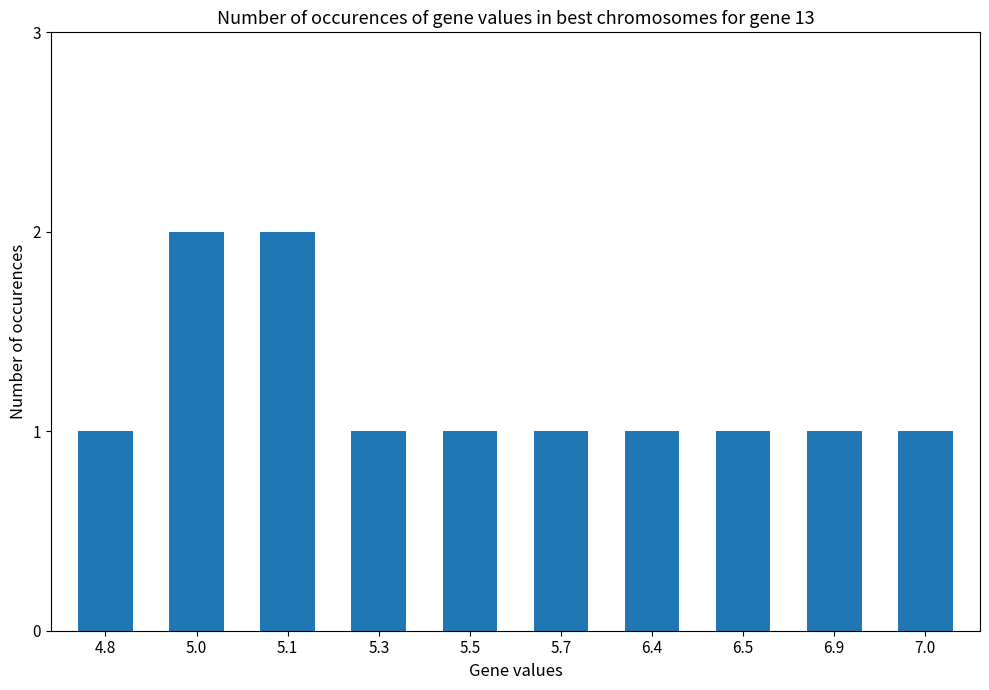

What is the sum of all values?

12